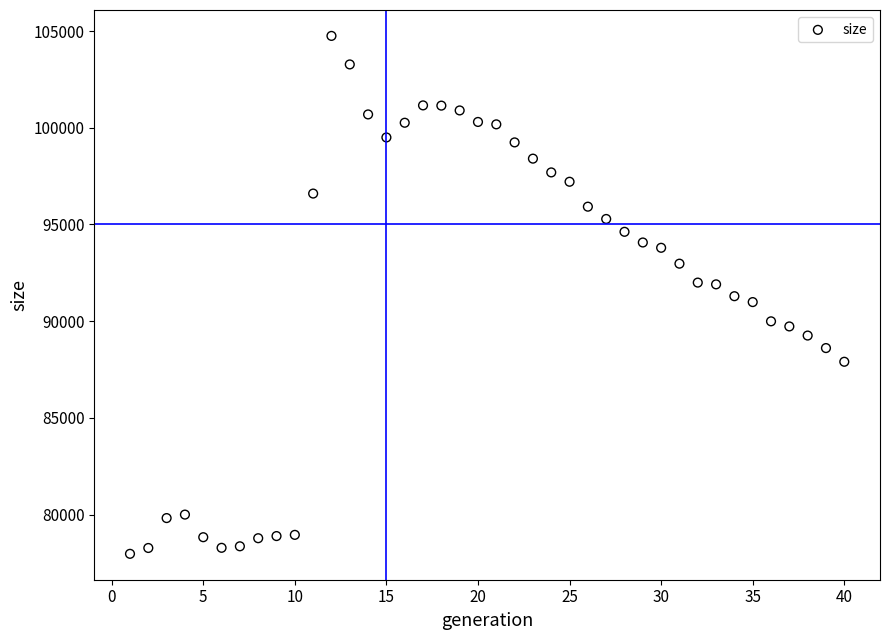

What is the range of X values (max minus min)?

39